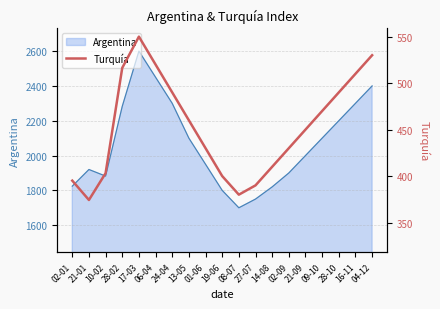

What is the highest value of the Argentina series?

2600.0